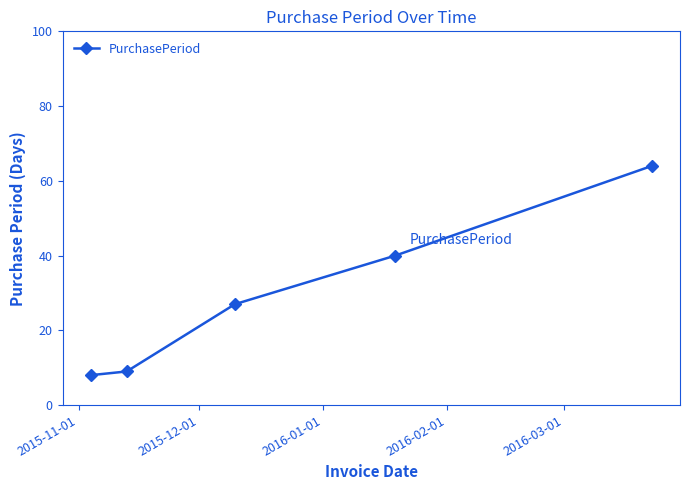

What is the maximum value shown in the chart?

64